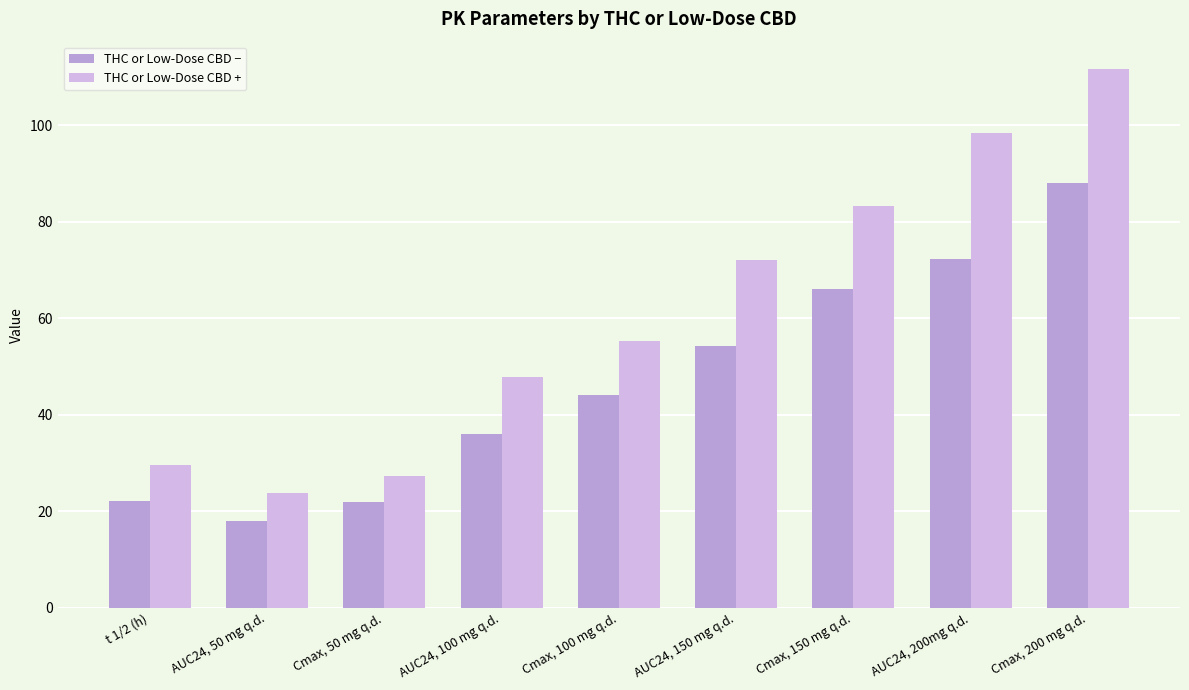

What is the value of the THC or Low-Dose CBD − bar at the 9th from the left?

88.0